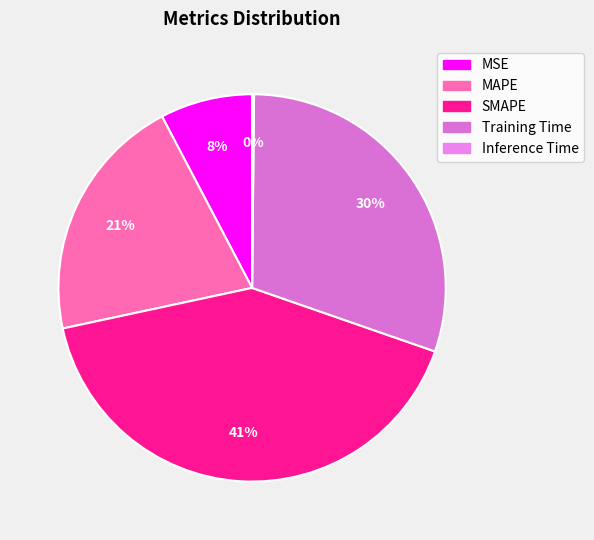

Is there a majority slice in this chart?

No